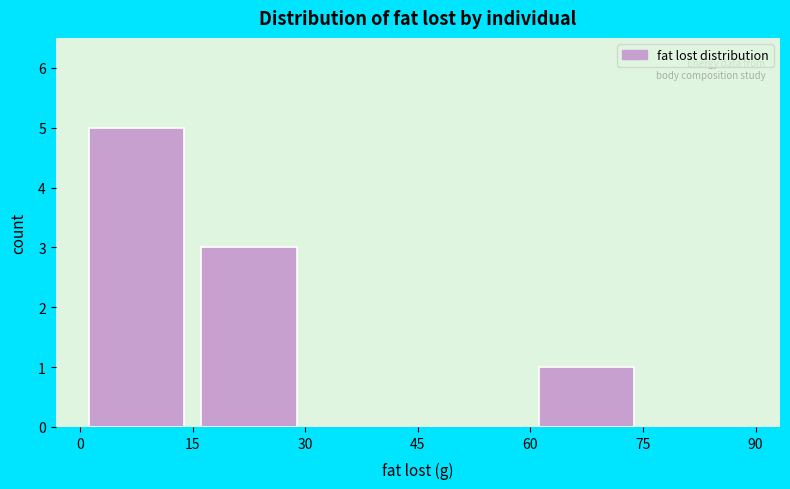

How tall is the bar that spans 15 to 30 on the x-axis? The values are not printed on the chart, so give them approximately, as read against the axis.

3